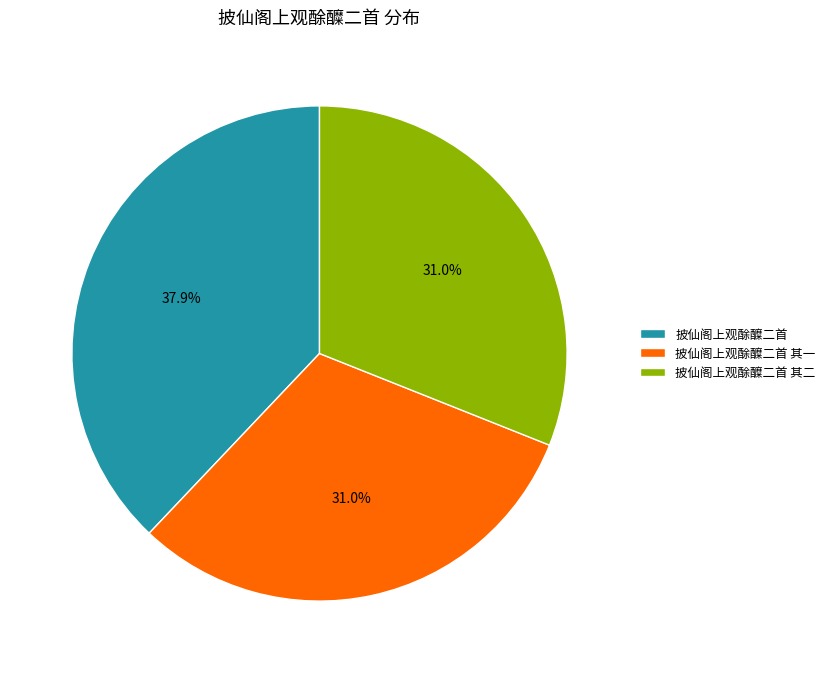

Does 披仙阁上观酴醾二首 其一 account for over 50% of the chart?

No